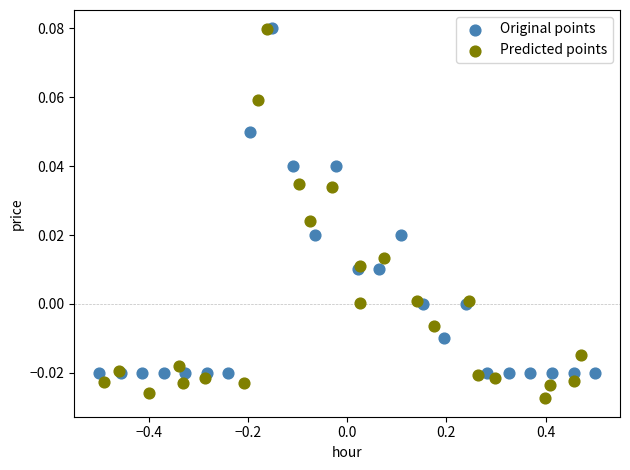

Which series reaches the minimum Y coordinate?

Predicted points